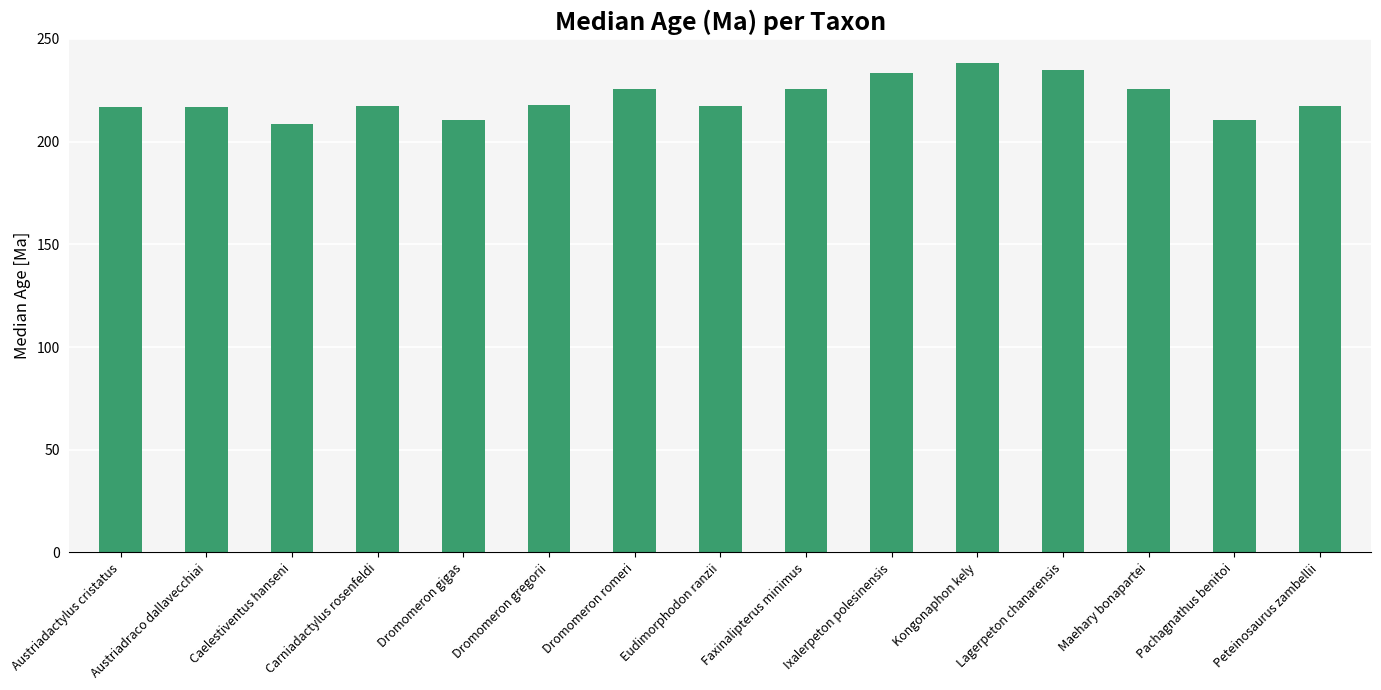

What is the minimum value shown in the chart?

208.8